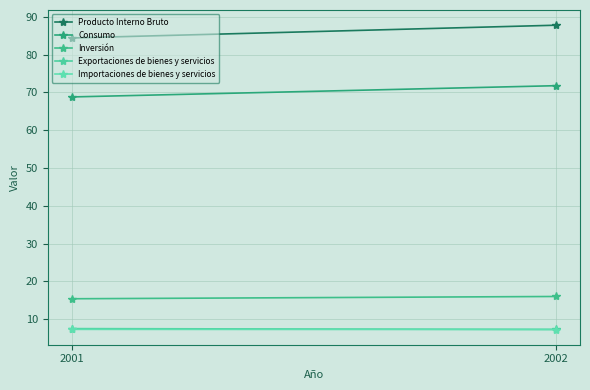

At which category is the sum across all series the highest?

2002